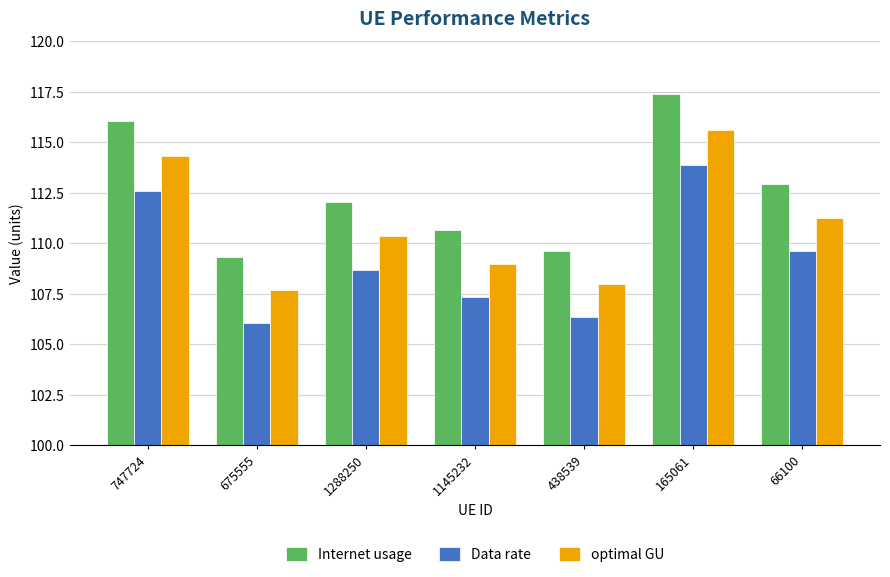

What is the sum of the Data rate values at 1288250 and 747724?

221.3